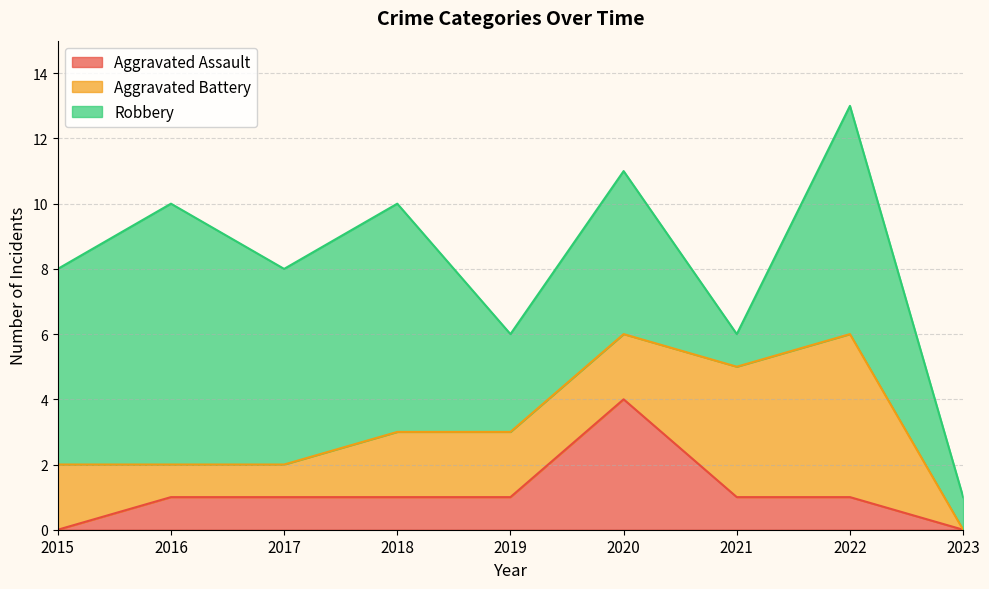

How many values in the Robbery series exceed 6?

3